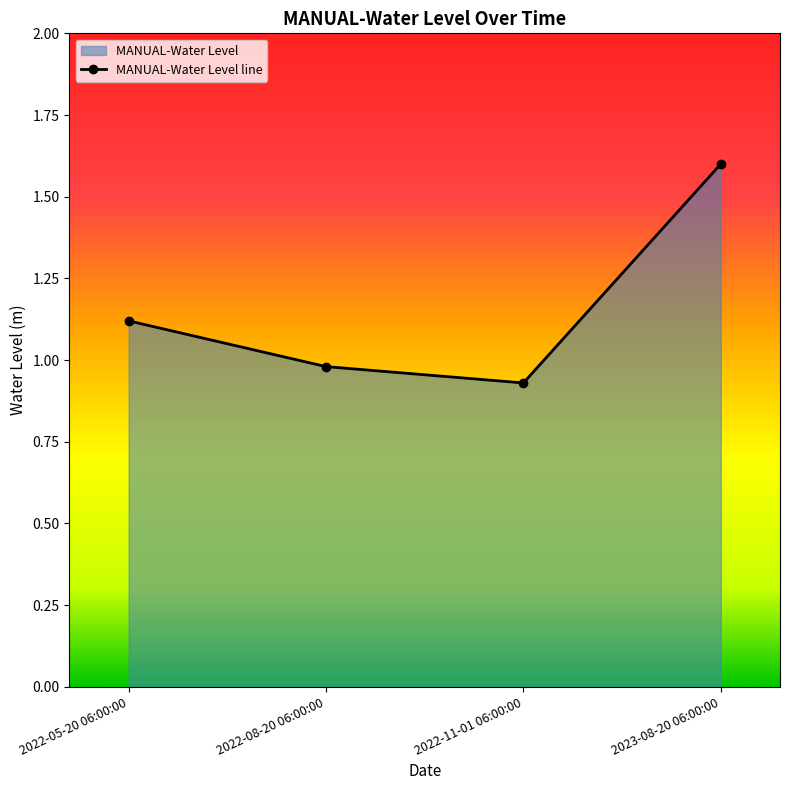

How many lines are shown in the chart?

1